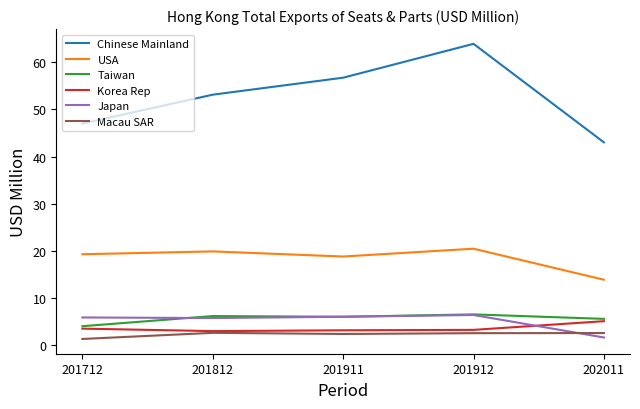

True or false: Japan has a value of 1.7 at 202011.

True